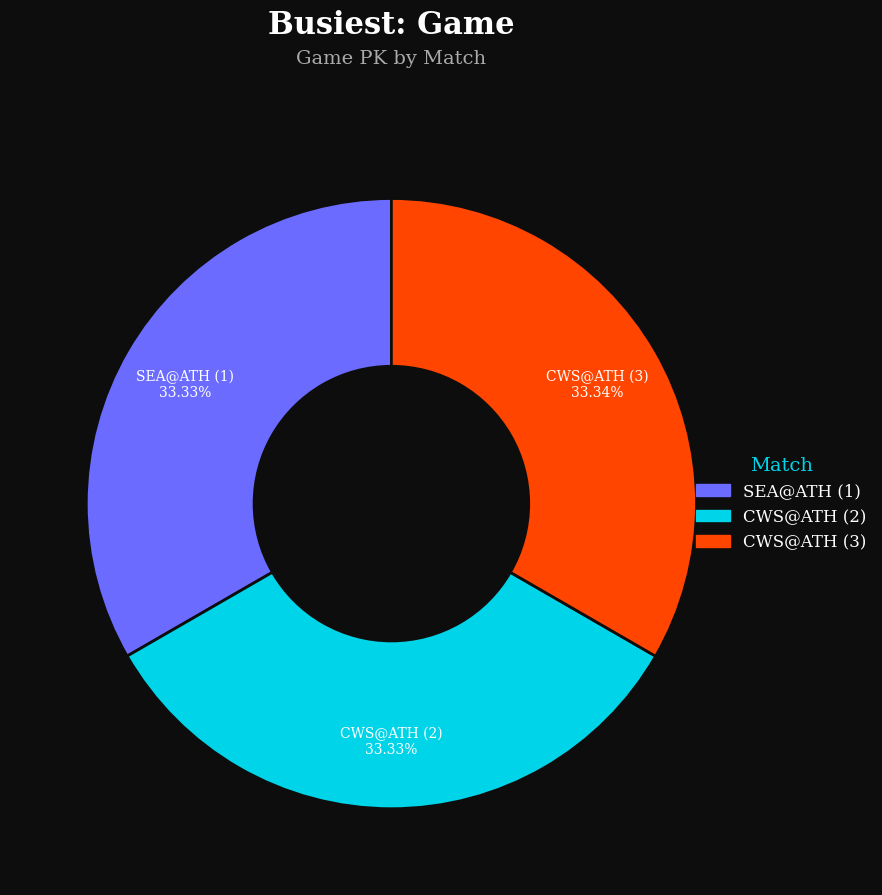

To the nearest percent, what is the combined percentage of SEA@ATH (1) and CWS@ATH (2)?

67%